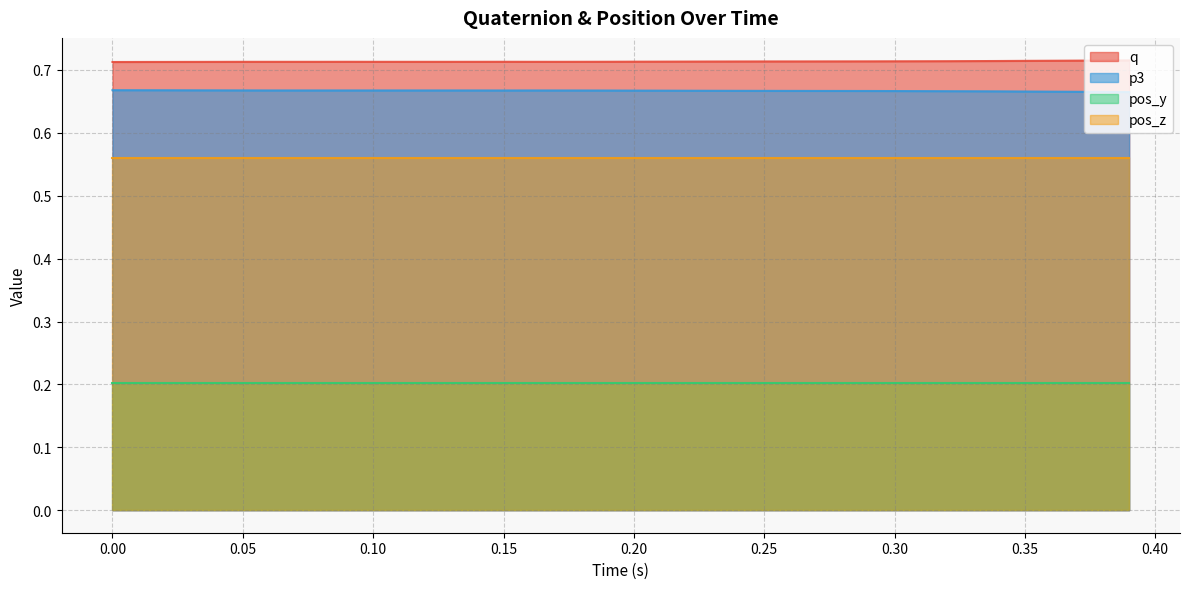

True or false: pos_y has a value of 0.3 at 0.05.

False